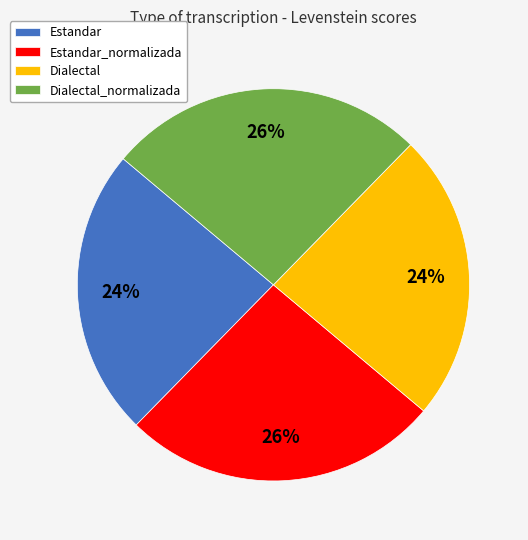

What percentage is the Dialectal_normalizada slice, to the nearest percent?

26%